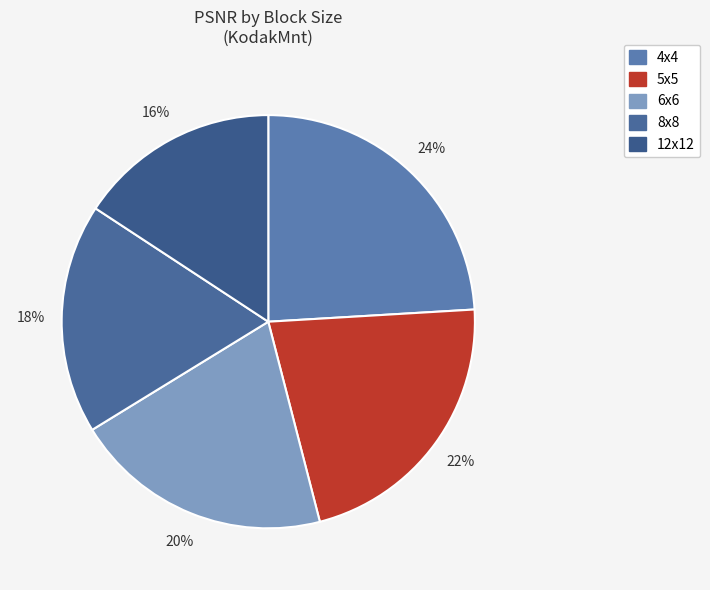

To the nearest percent, what percentage of the pie is 5x5?

22%